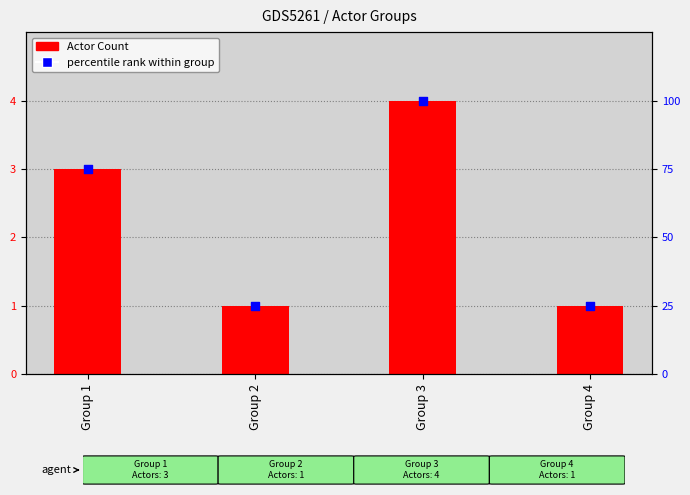

What is the total value across all series at Group 1?

78